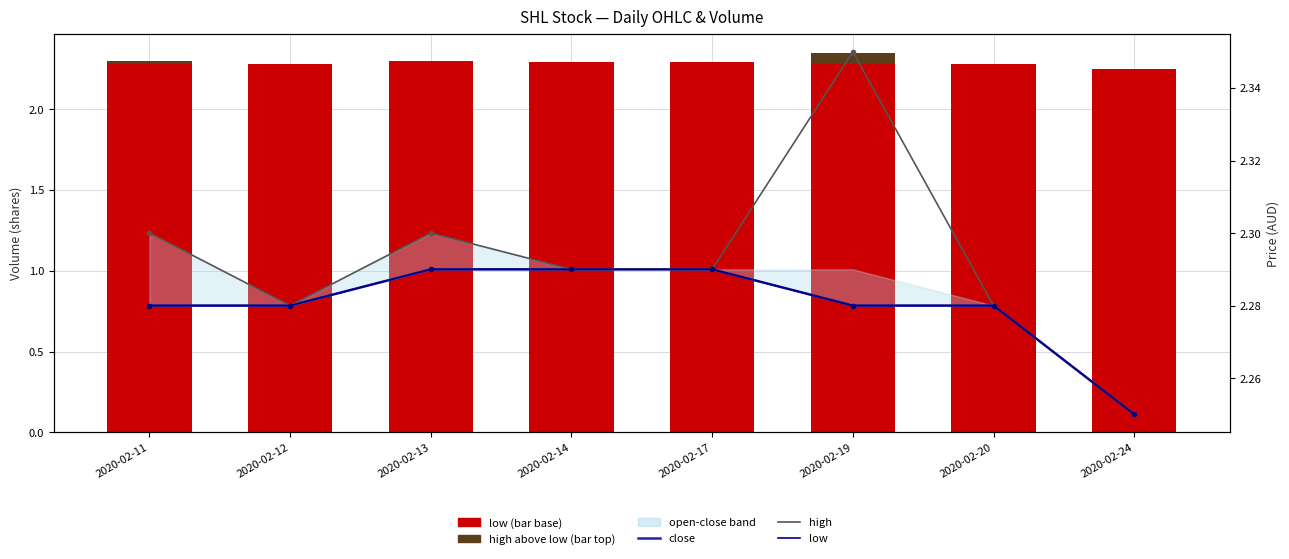

Reading right to left, list all the values displayed in this chart.

low: 2.2	2.3	2.3	2.3	2.3	2.3	2.3	2.3
high (above low): 0.0	0.0	0.1	0.0	0.0	0.0	0.0	0.0
close: 2.2	2.3	2.3	2.3	2.3	2.3	2.3	2.3
high: 2.2	2.3	2.4	2.3	2.3	2.3	2.3	2.3